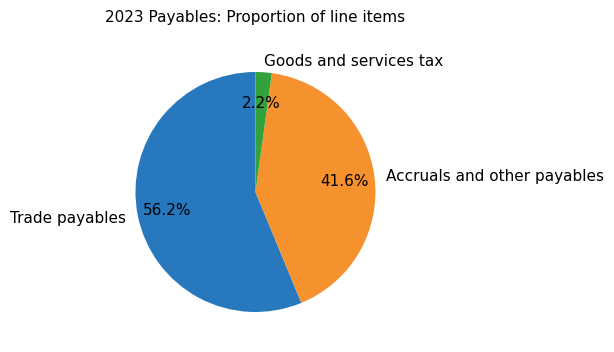

What is the ratio of the value at Accruals and other payables to the value at Trade payables?

0.7